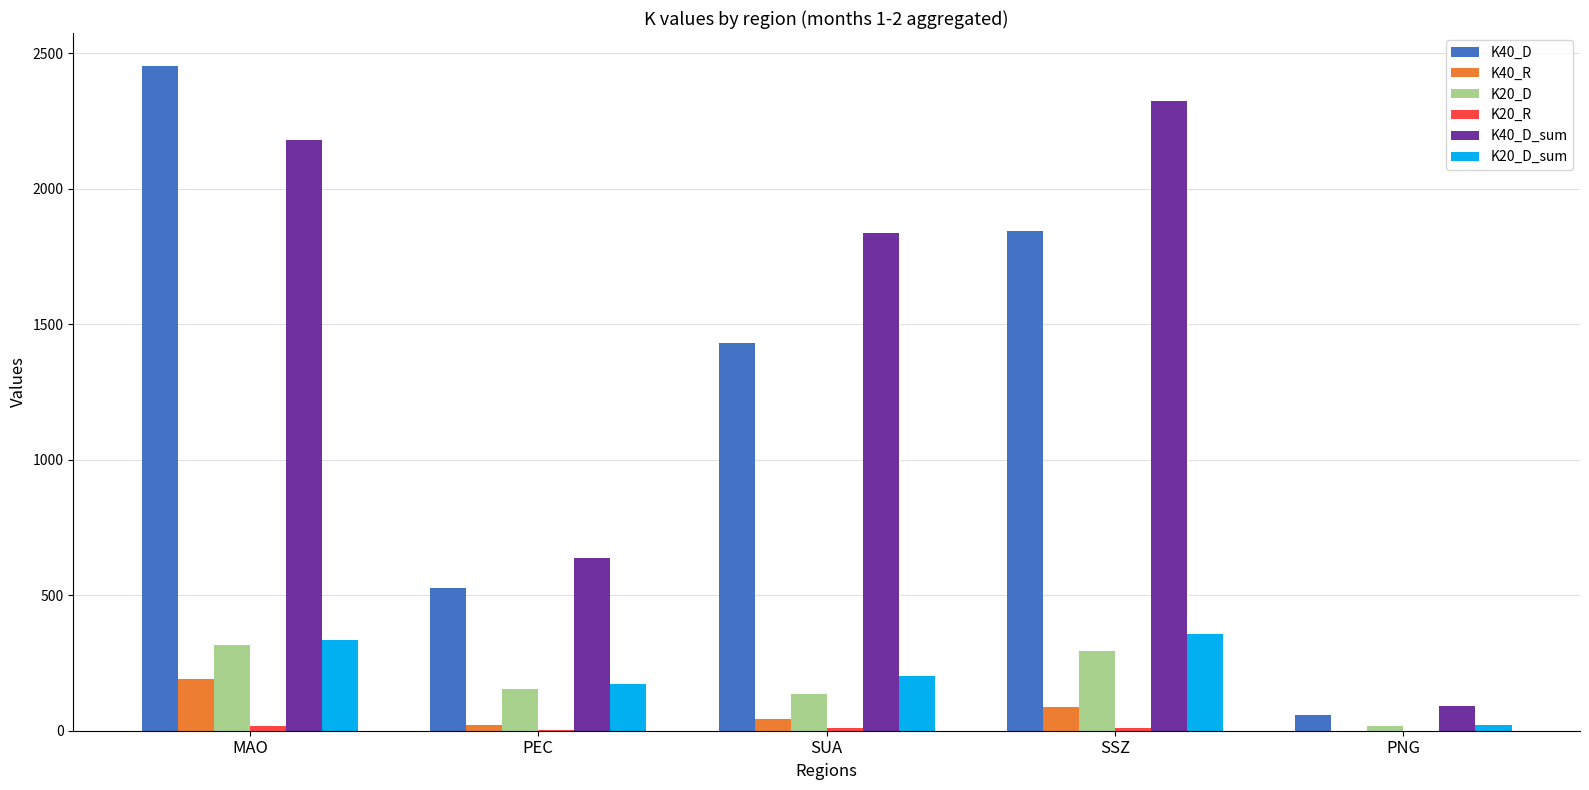

The value of K20_D at PEC is 153. True or false?

True